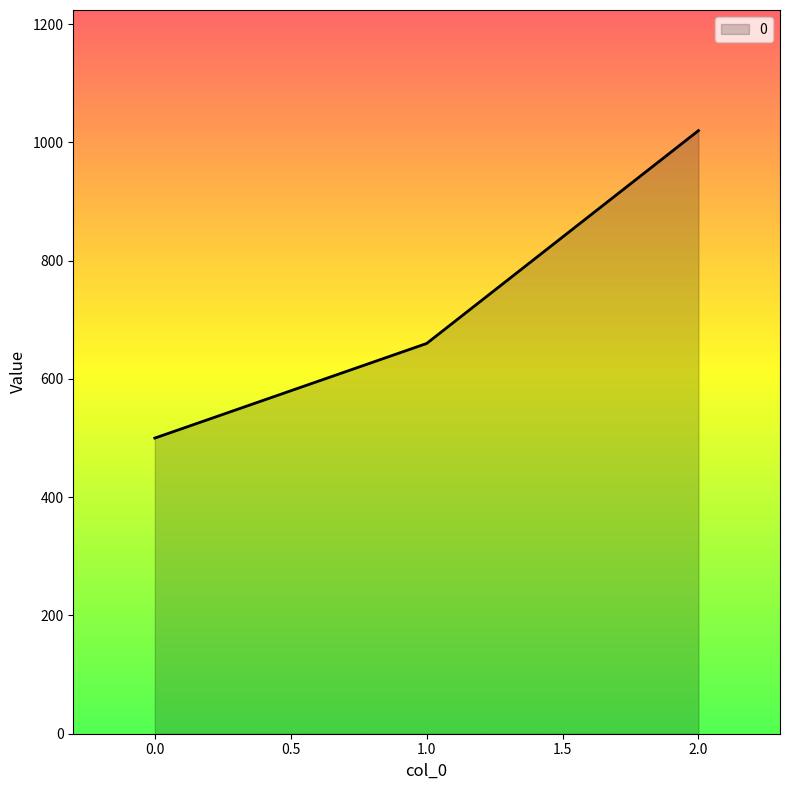

Between 2.0 and 0.0, which is larger?

2.0